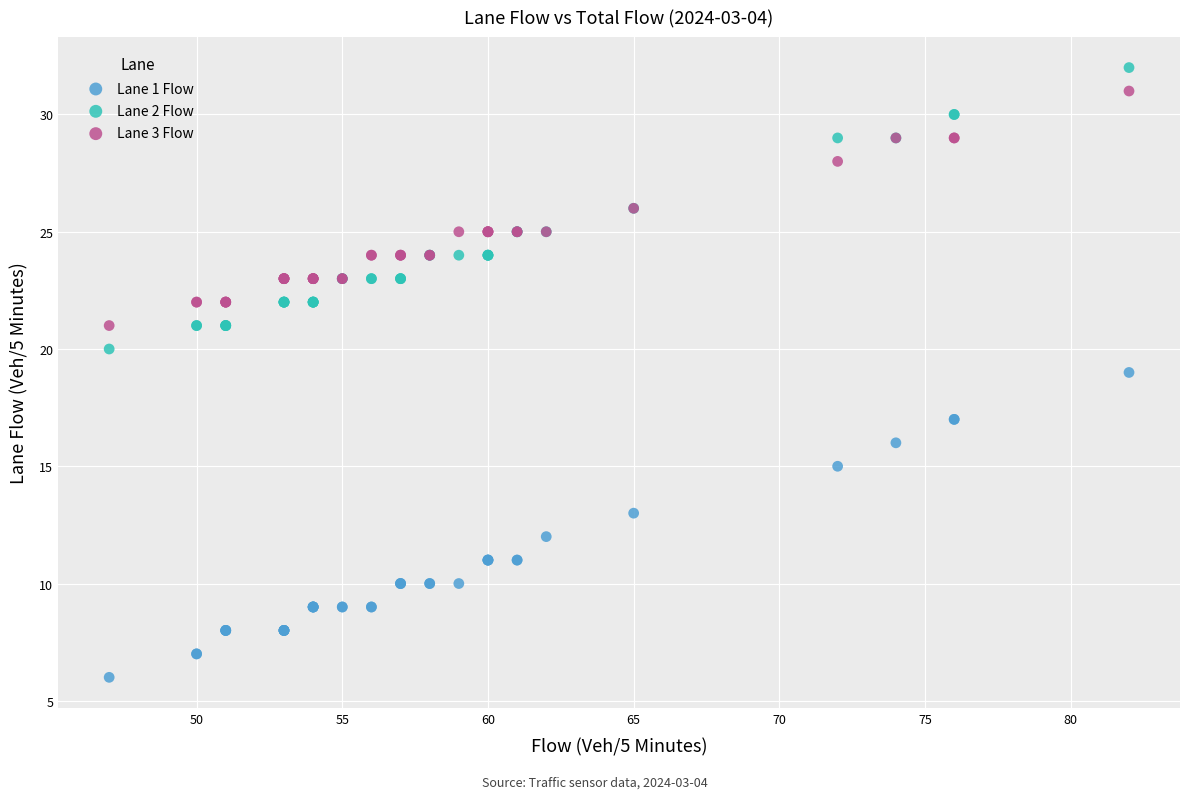

Which series has the largest Y range (max minus min)?

Lane 1 Flow